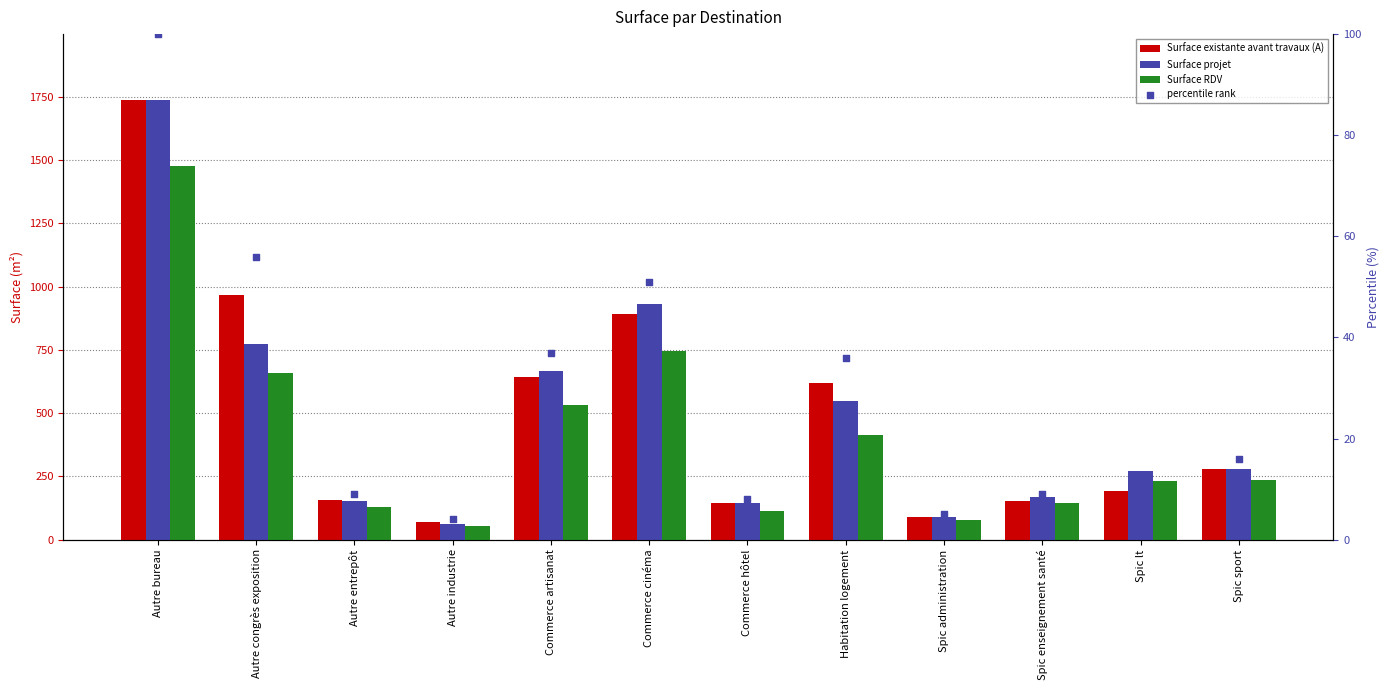

Which series contains the lowest Y value?

percentile rank